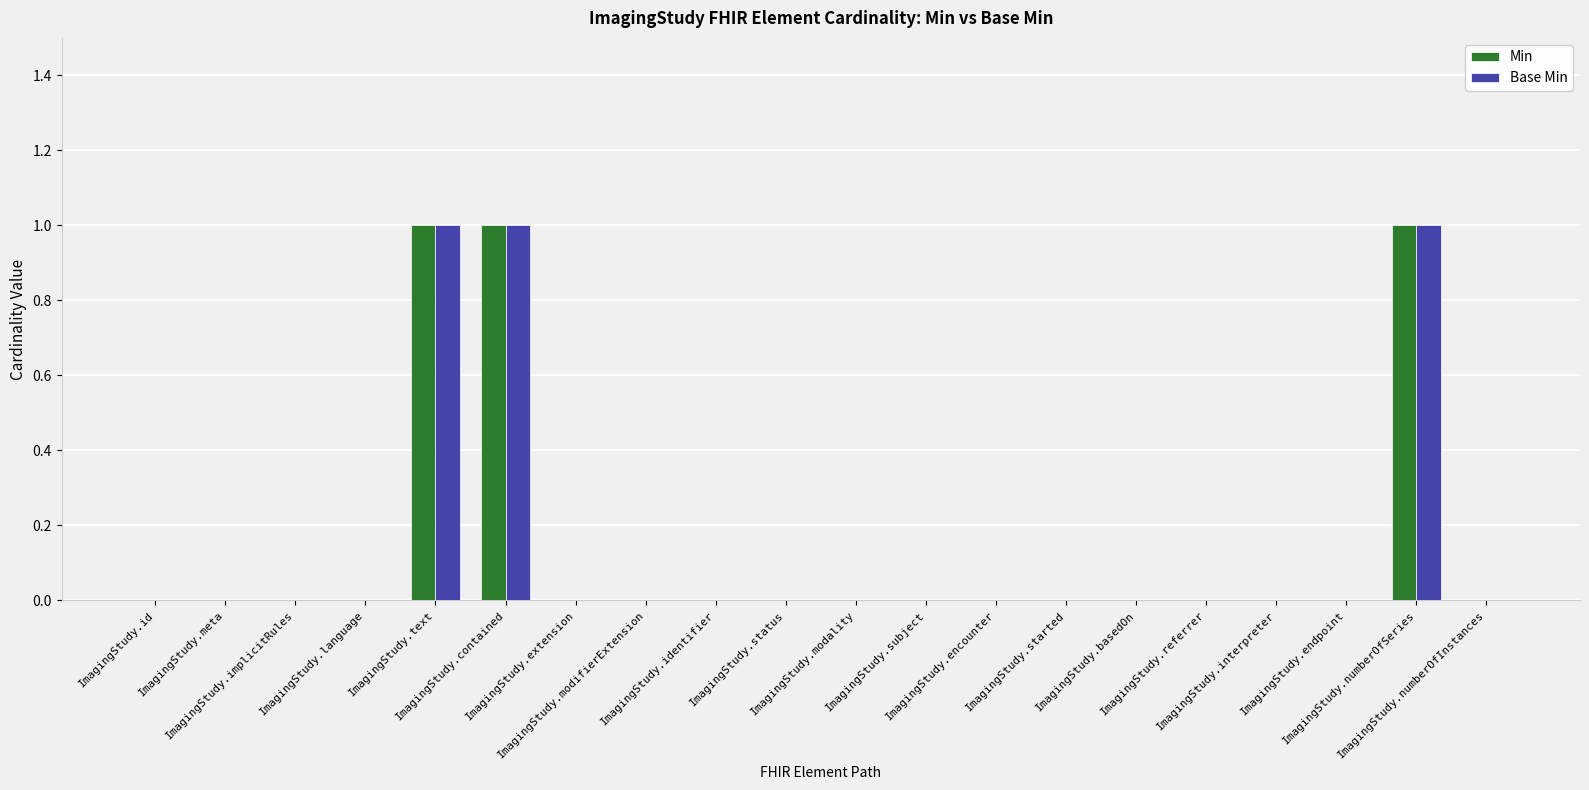

At how many categories does at least one series exceed 0?

3